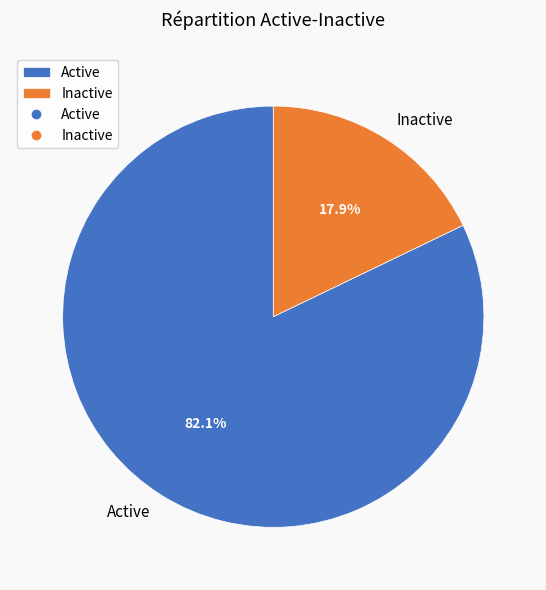

To the nearest percent, what percentage of the pie is Inactive?

18%